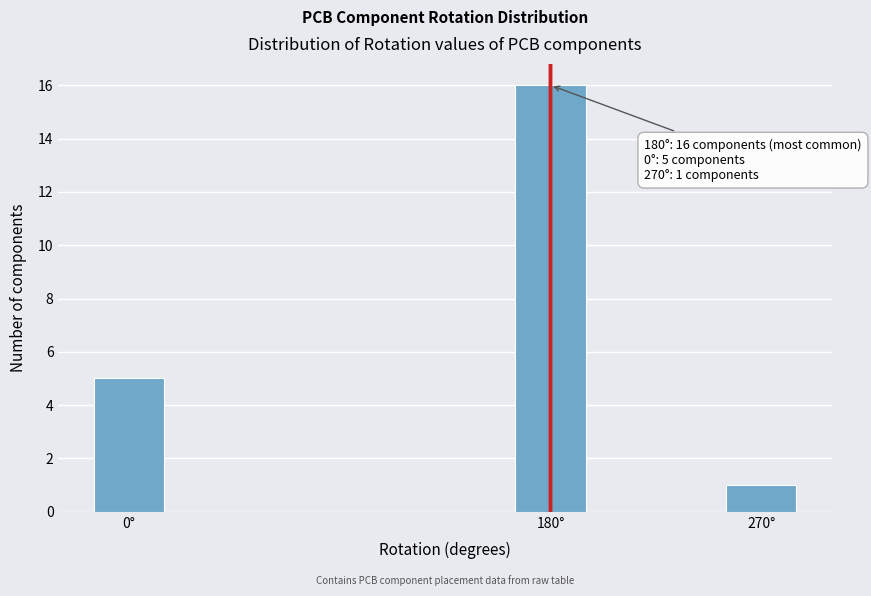

Read against the x-axis, roughly where is the centre of the tallest bar?

180